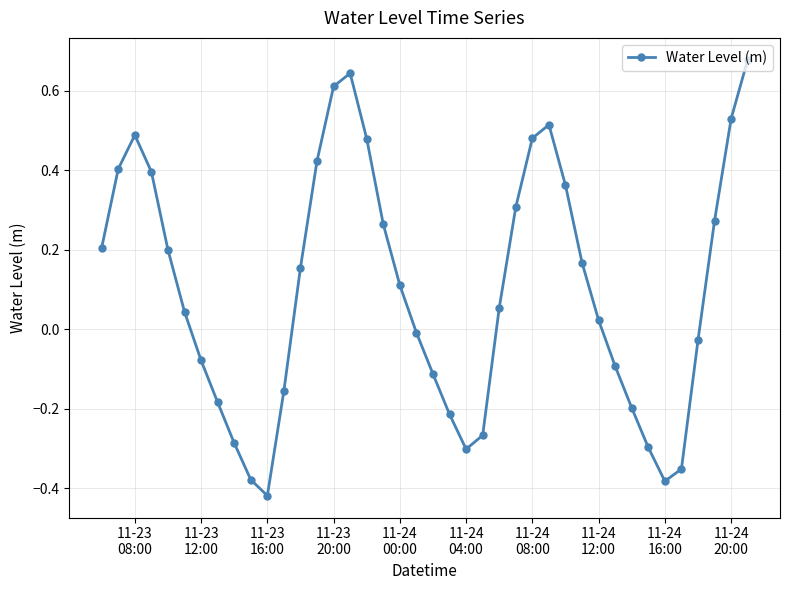

How many interior local peaks (higher than both neighbors) does the data have?

3